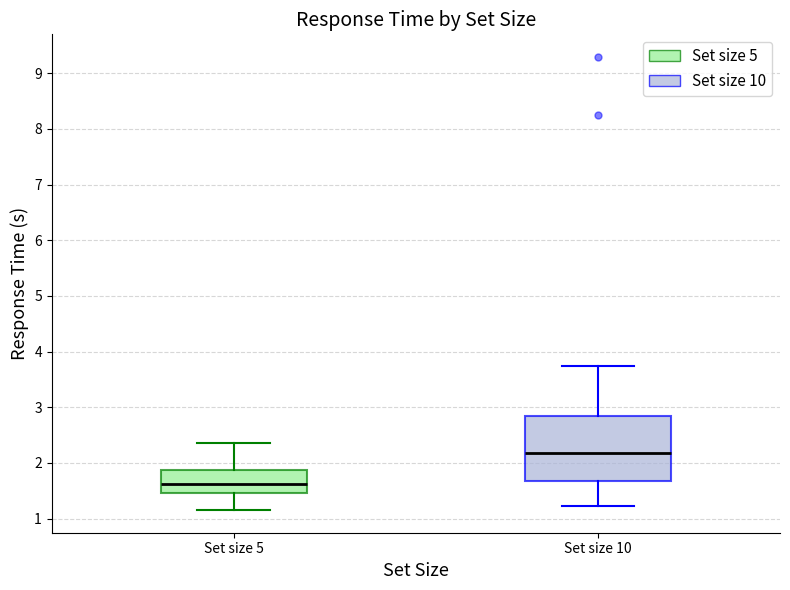

Comparing the boxes themselves (not the whiskers), which one is the tallest?

Set size 10